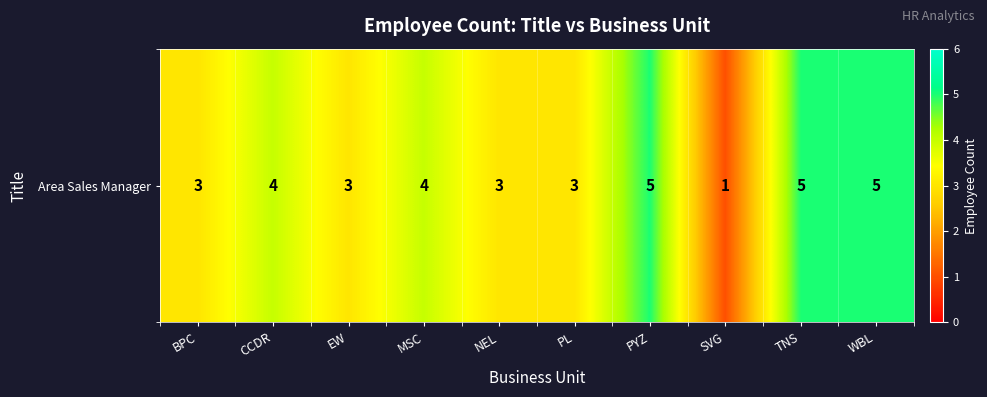

Count the values in the range 3 to 5.

9